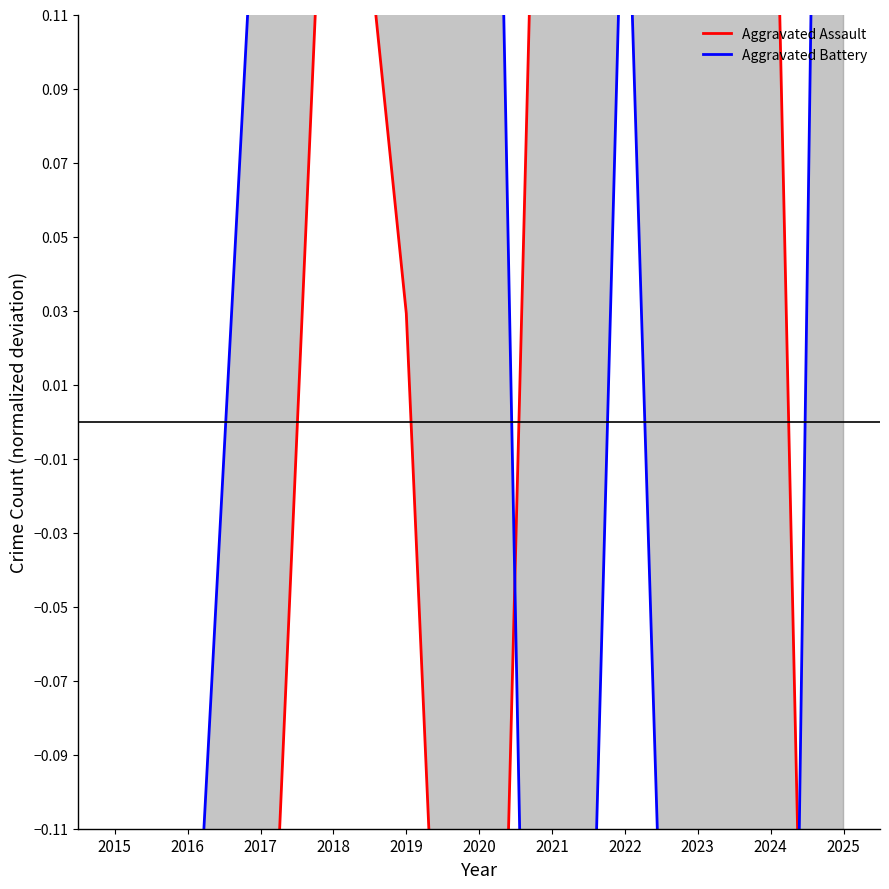

The Aggravated Battery series shows -0.3 at 2023. True or false?

False